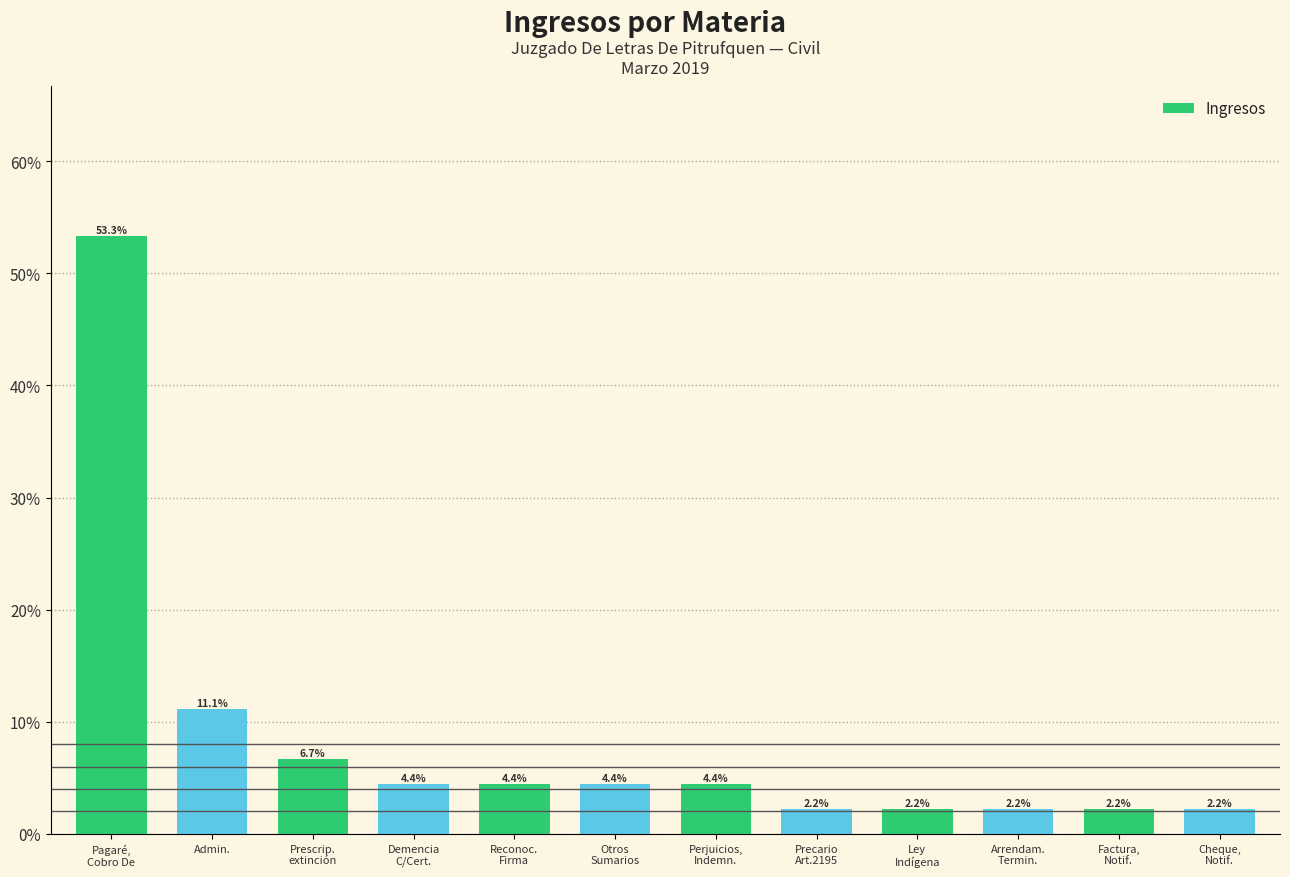

What is the difference between the values at Admin. and Reconoc.
Firma?

6.7